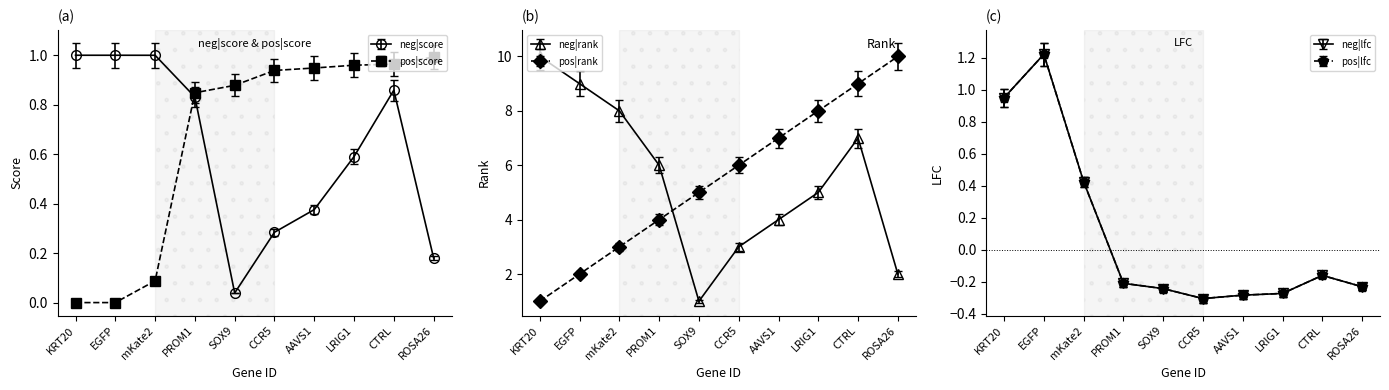

Is the value of neg|lfc at CTRL greater than the value of pos|rank at LRIG1?

No